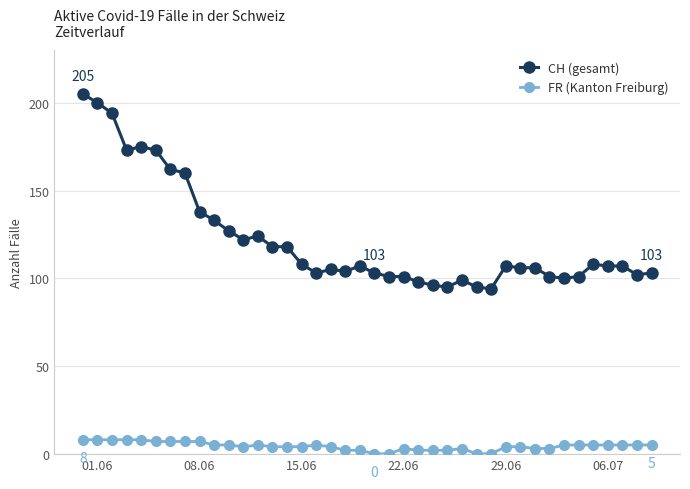

Rank the series by their maximum value, from lowest to highest.

FR (Kanton Freiburg), CH (gesamt)